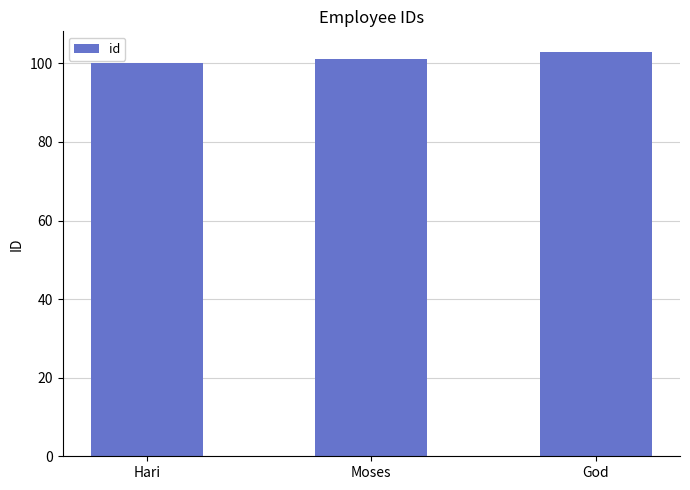

Reading right to left, list all the values displayed in this chart.

God=103	Moses=101	Hari=100